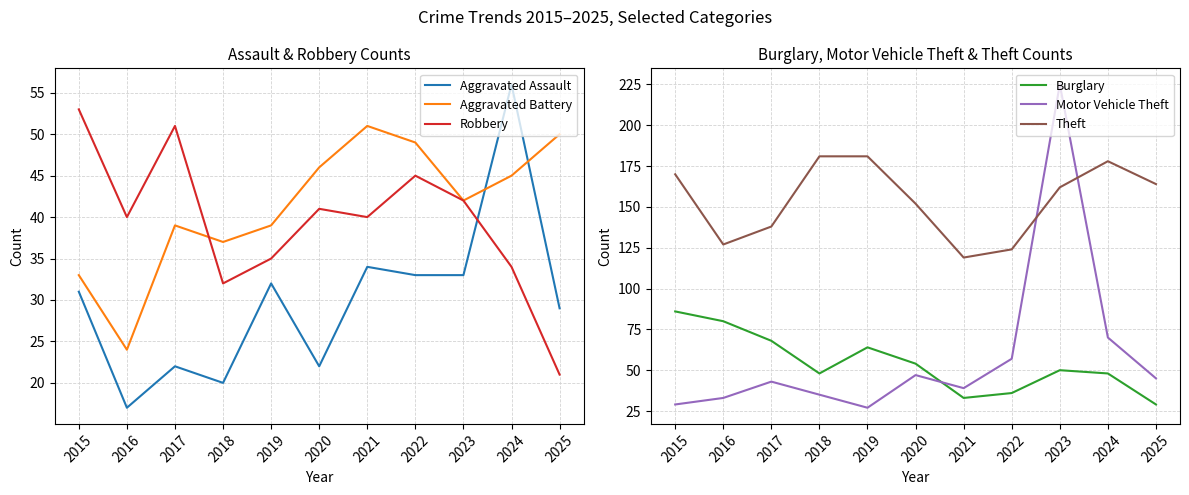

Which series has the largest range (max minus min)?

Motor Vehicle Theft